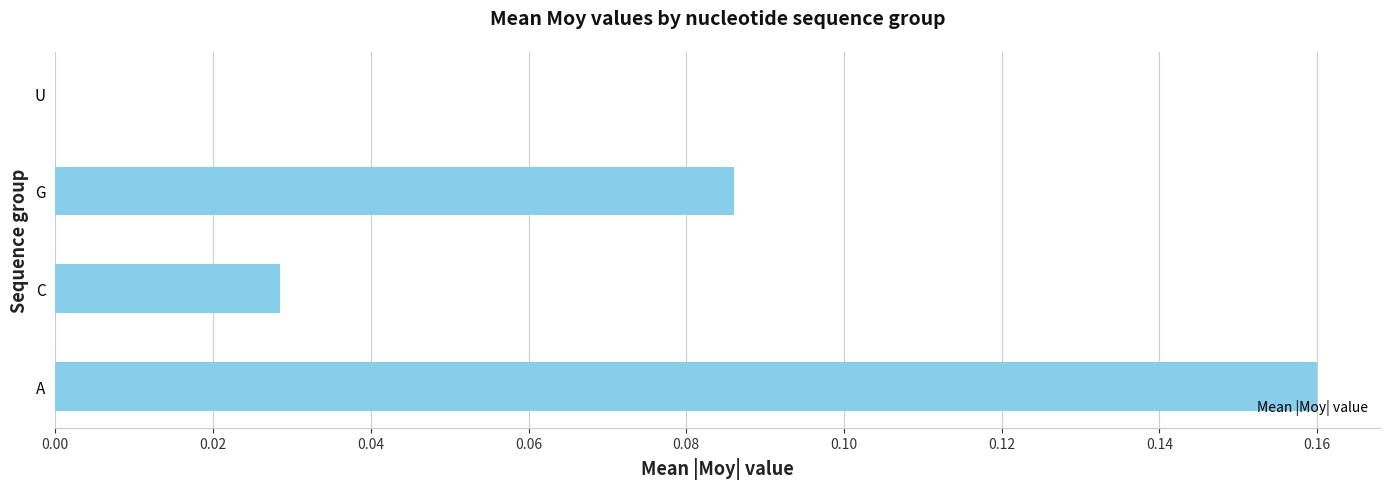

Which has a higher value, U or G?

G